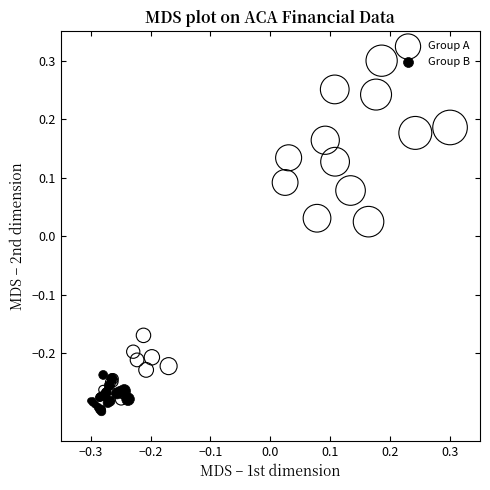

Which series contains the highest Y value?

Group A